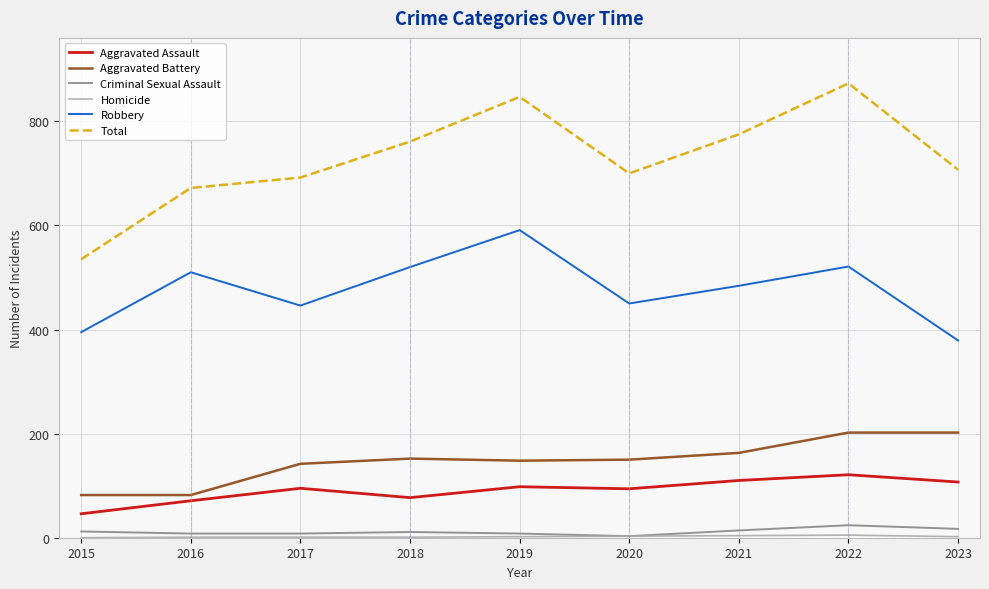

Which series has the largest total across all categories?

Total